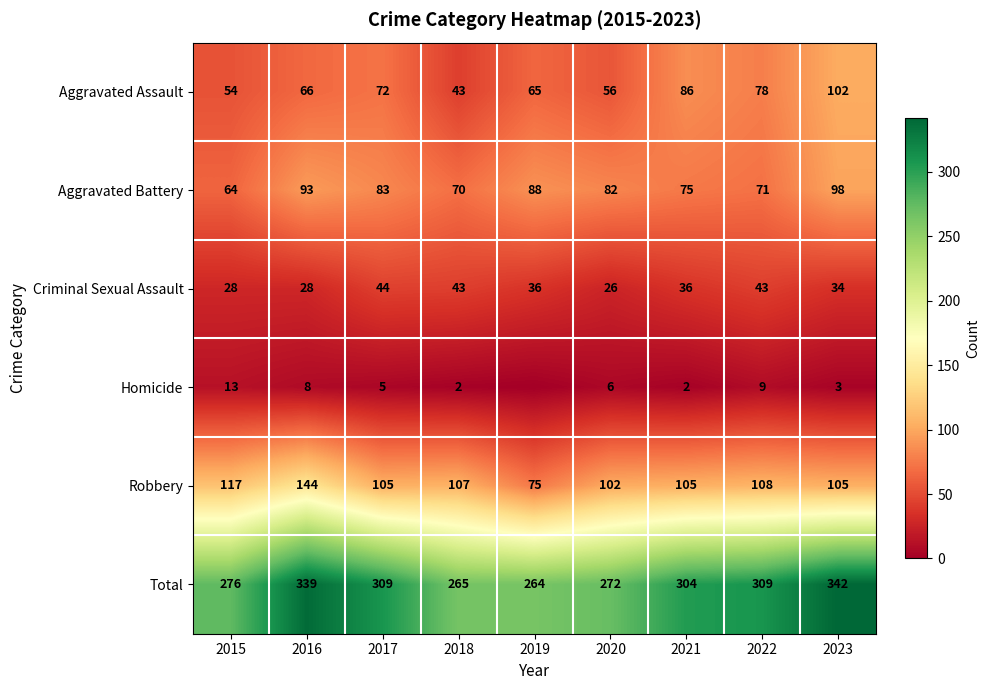

How many data points does each series have?

9